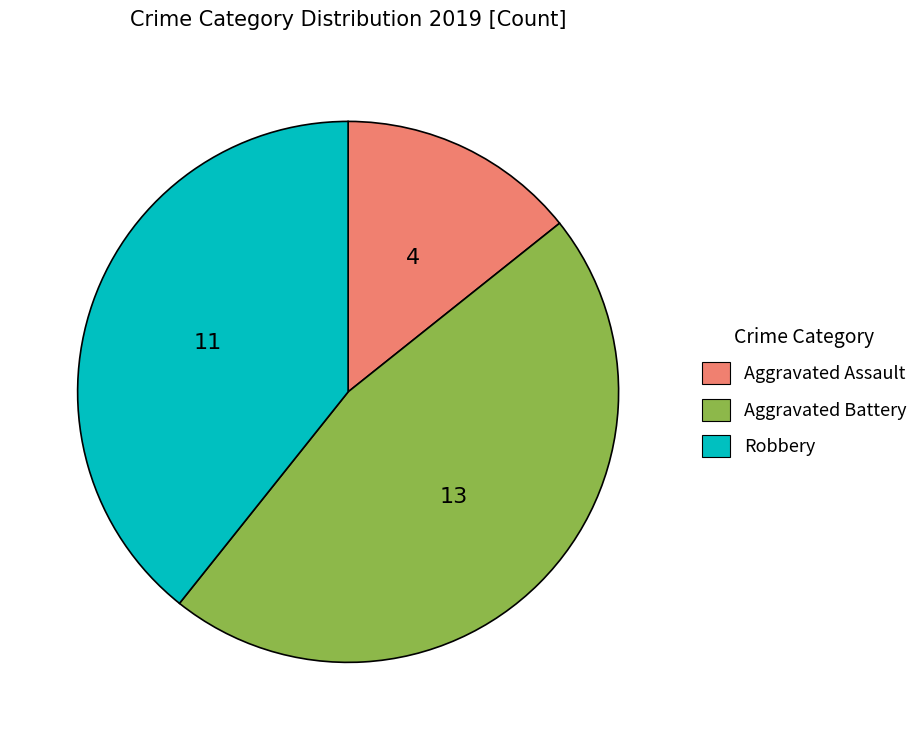

How many slices are in this pie chart?

3